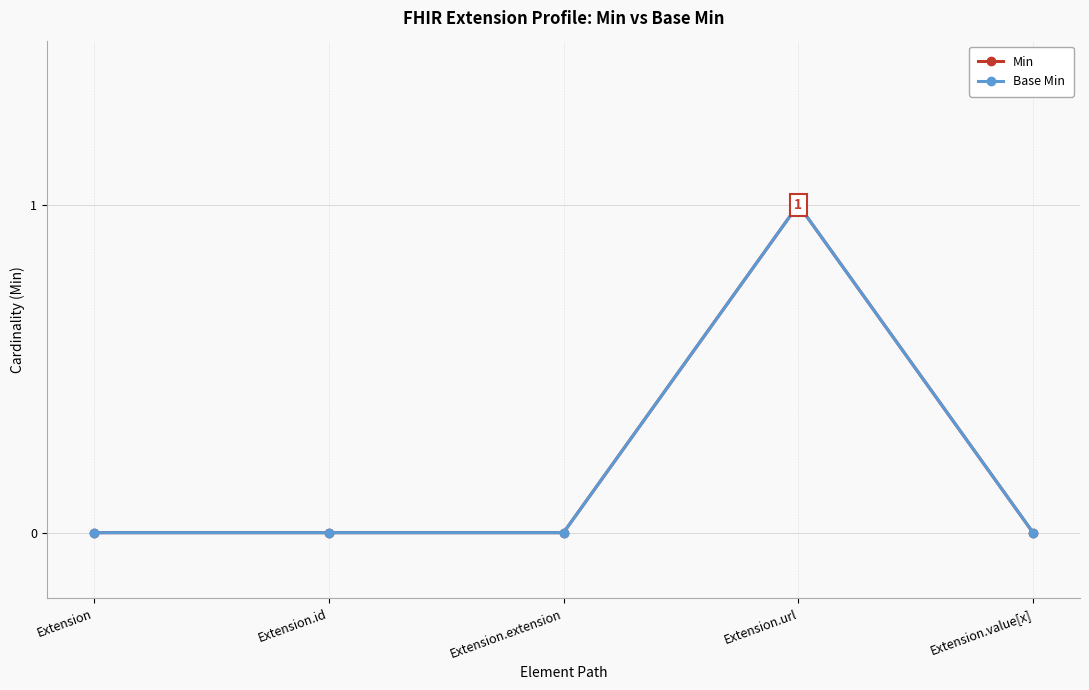

What position from the right is Extension.value[x]?

1